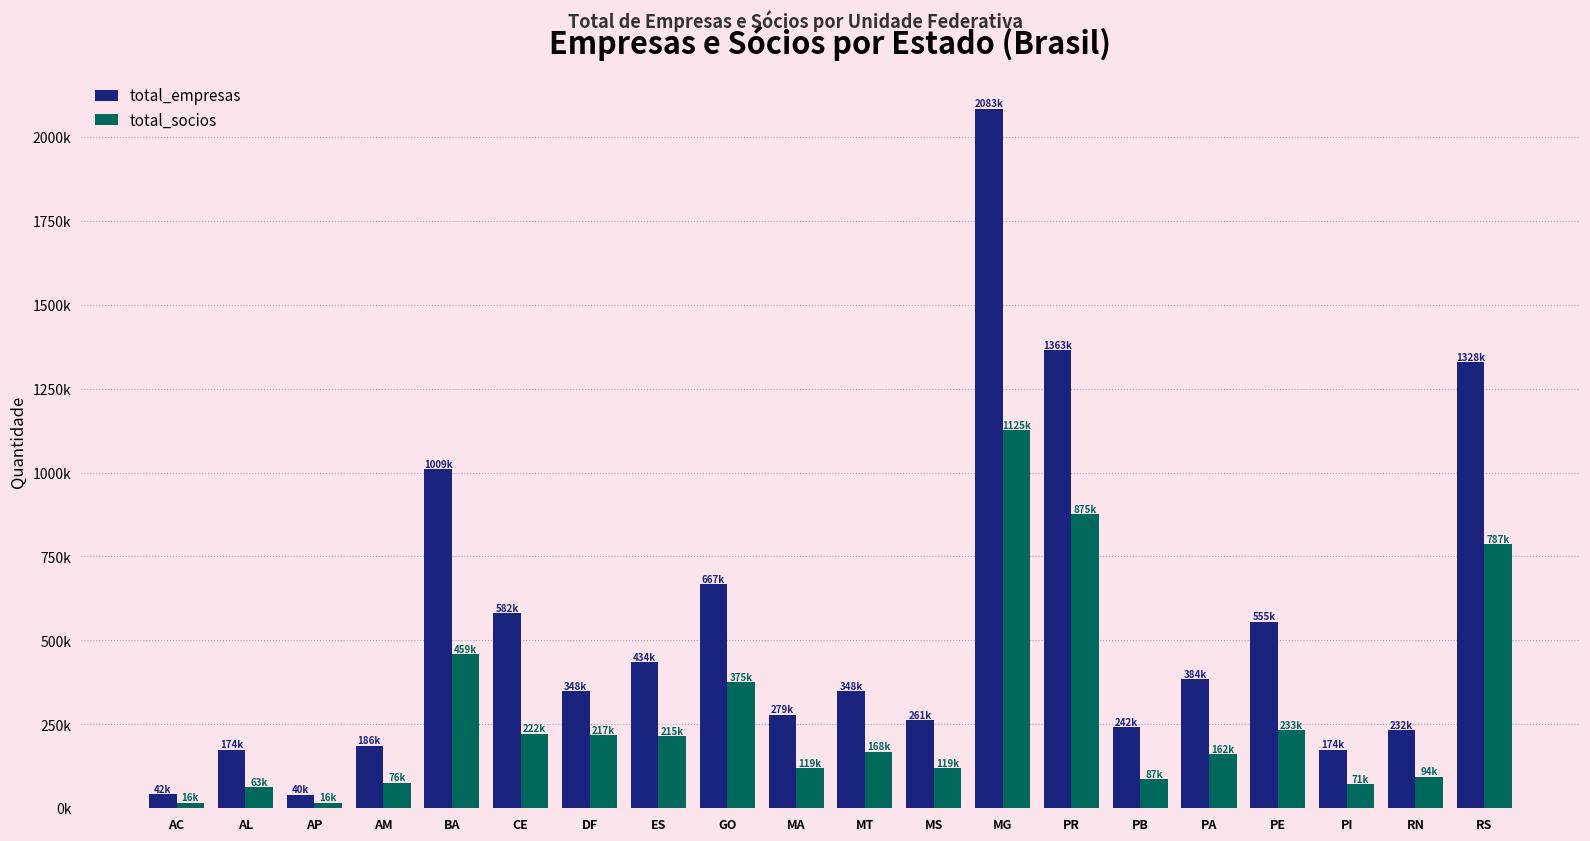

Are the bars grouped side by side (vs. stacked)?

Yes